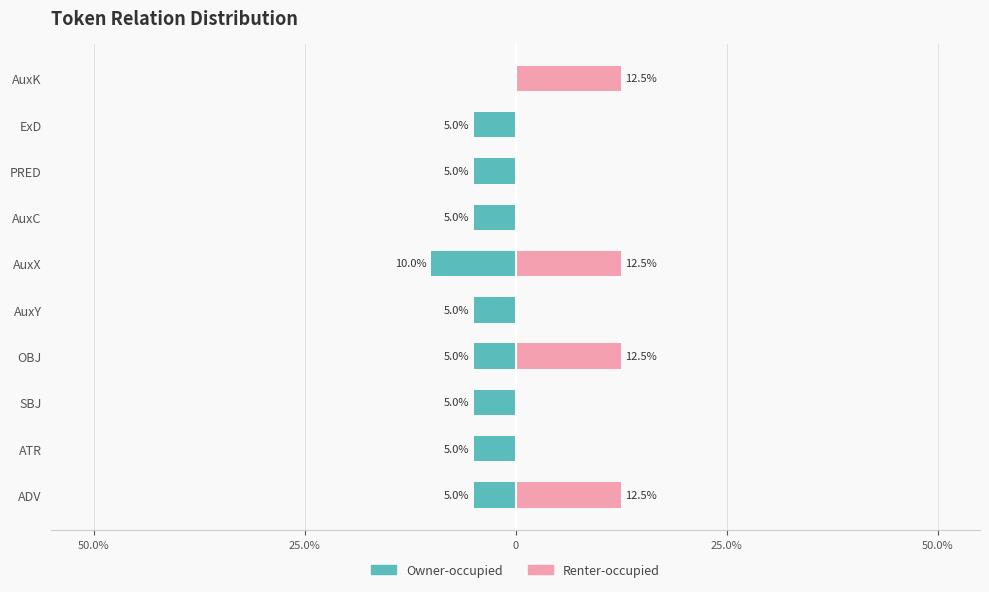

What is the minimum value for Owner-occupied?

-10.0